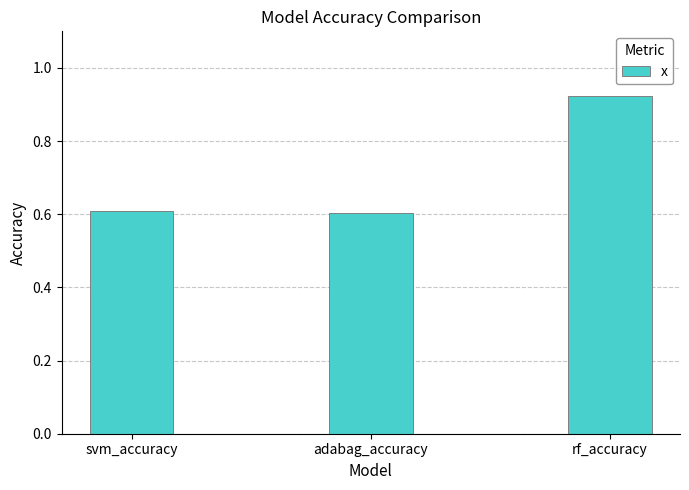

What is the label of the 3rd bar from the right?

svm_accuracy